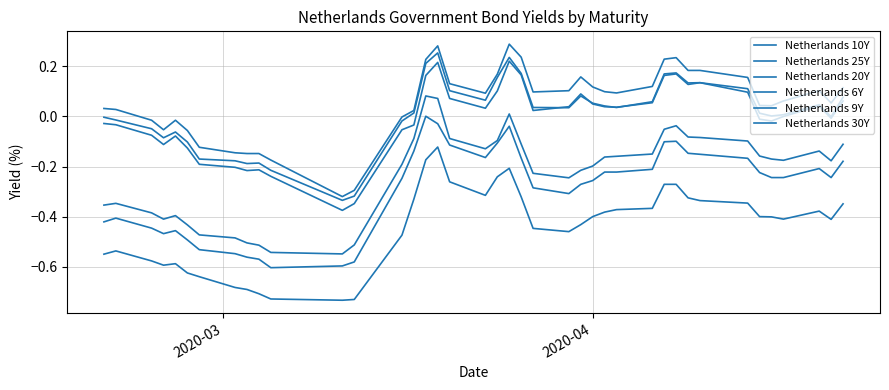

Is this an area chart (filled region under the line)?

No